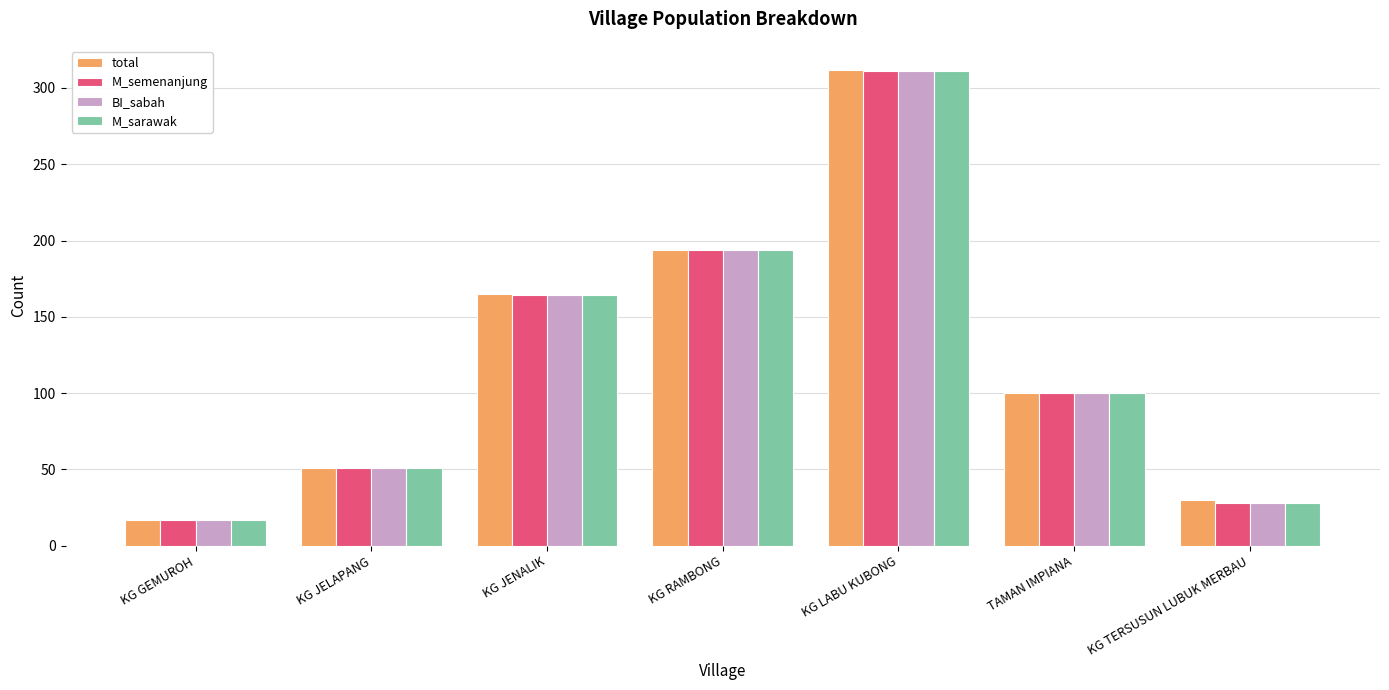

What are all the series names shown in the legend?

total, M_semenanjung, BI_sabah, M_sarawak